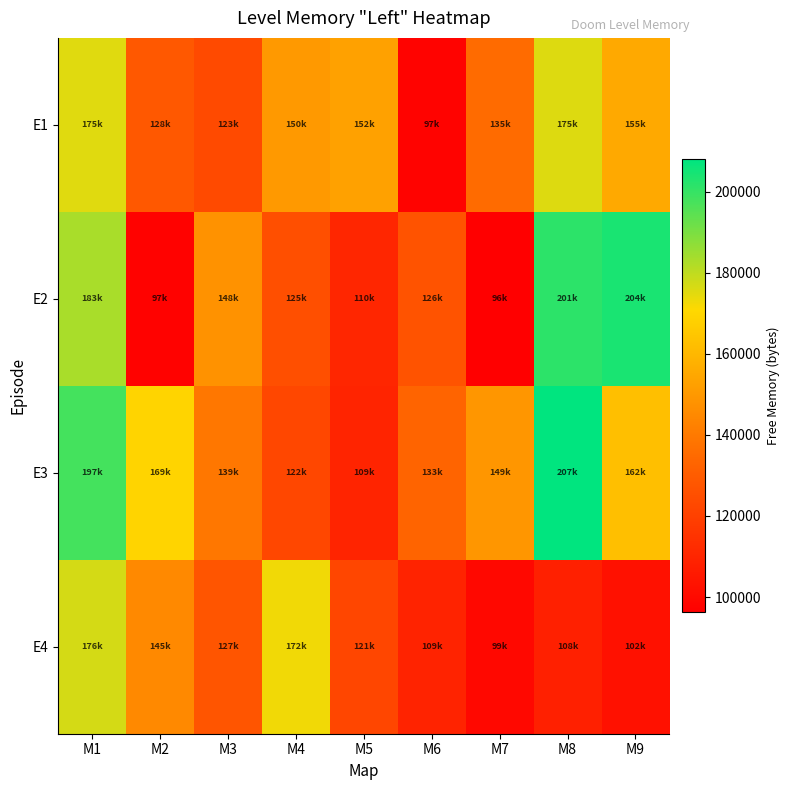

How many distinct data groups are displayed?

4